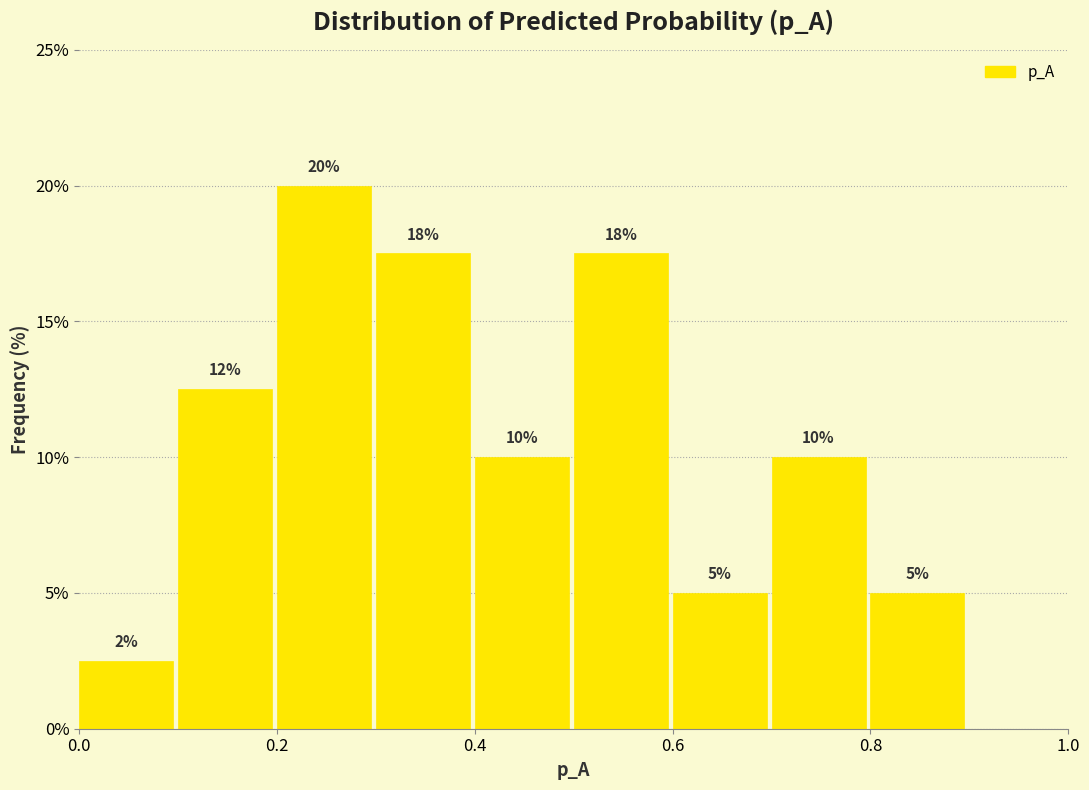

Over which range of the x-axis is the bar tallest?

0.2 to 0.3